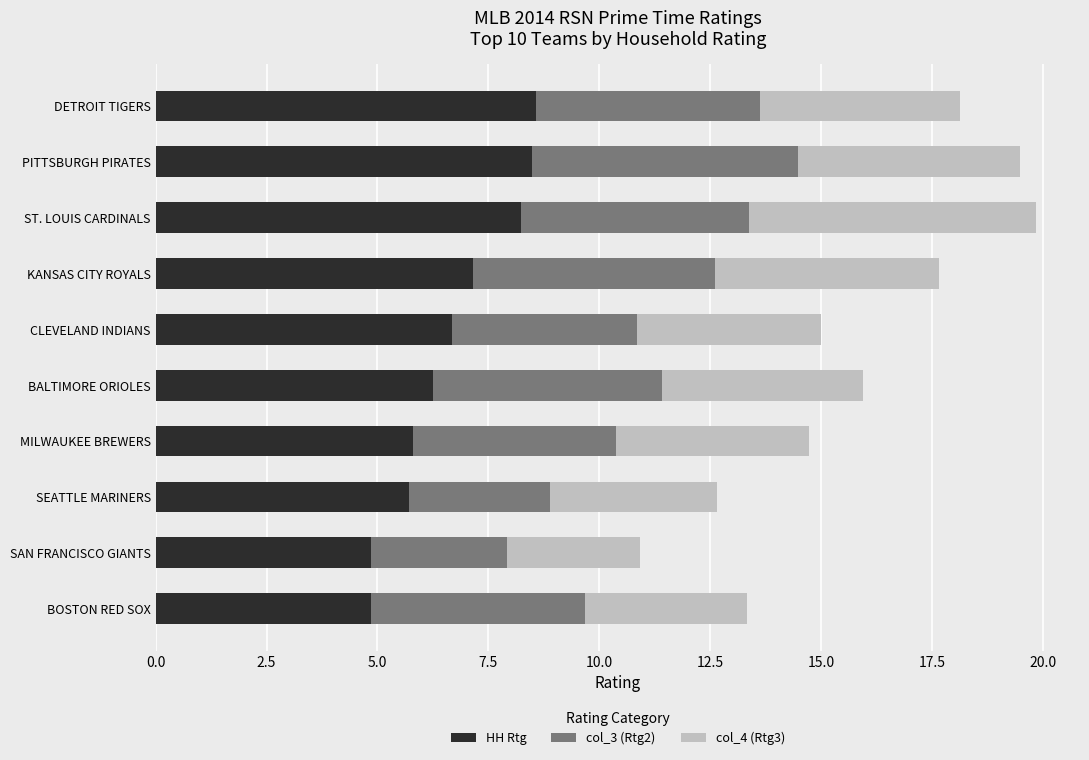

What is the highest value of the HH Rtg series?

8.6